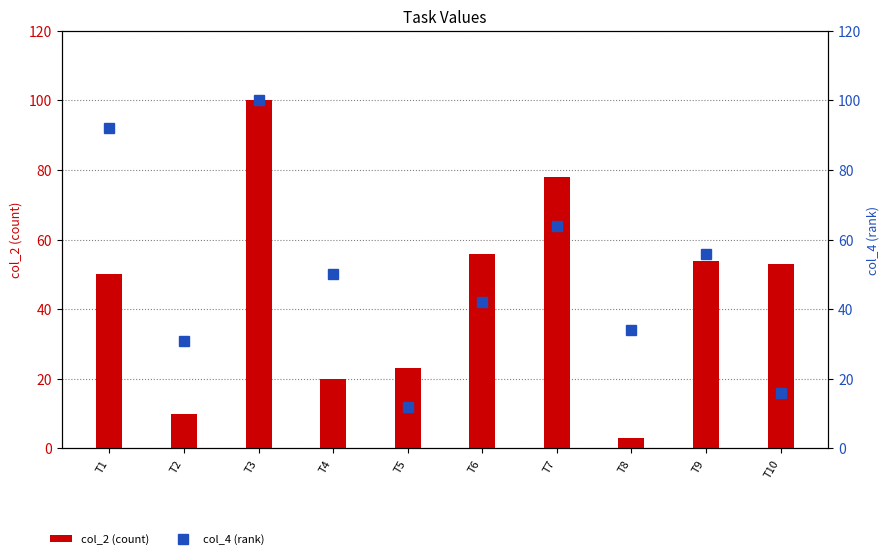

What is the lowest value of the col_4 (rank) series?

12